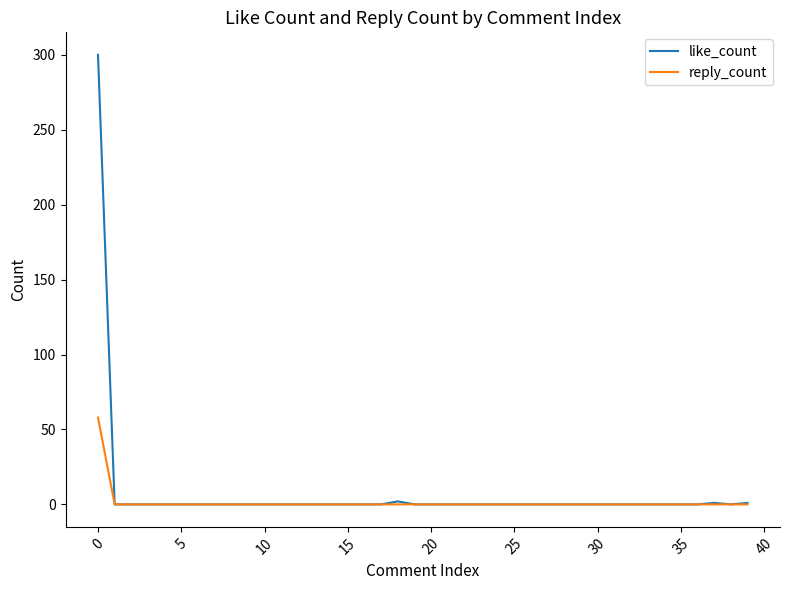

Rank the series by their maximum value, from highest to lowest.

like_count, reply_count